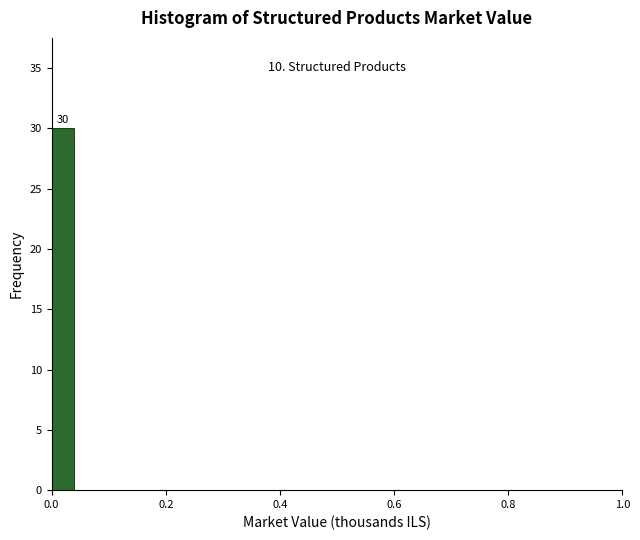

Around what value on the x-axis is the tallest bar? Give the approximate position of its centre, as read against the axis.

0.02